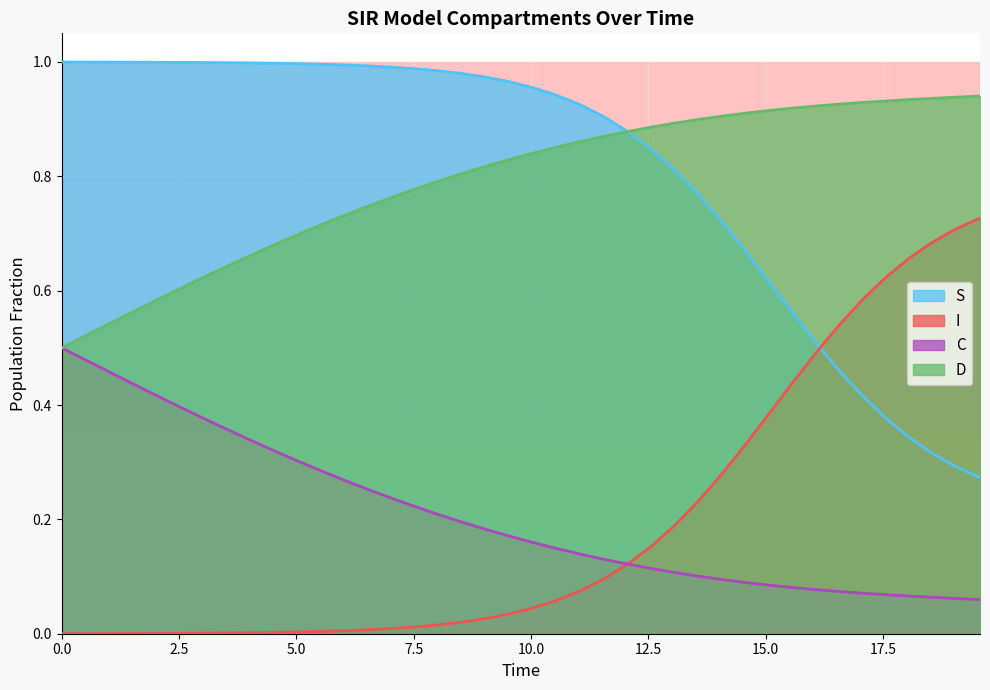

True or false: S and C cross at least once.

False